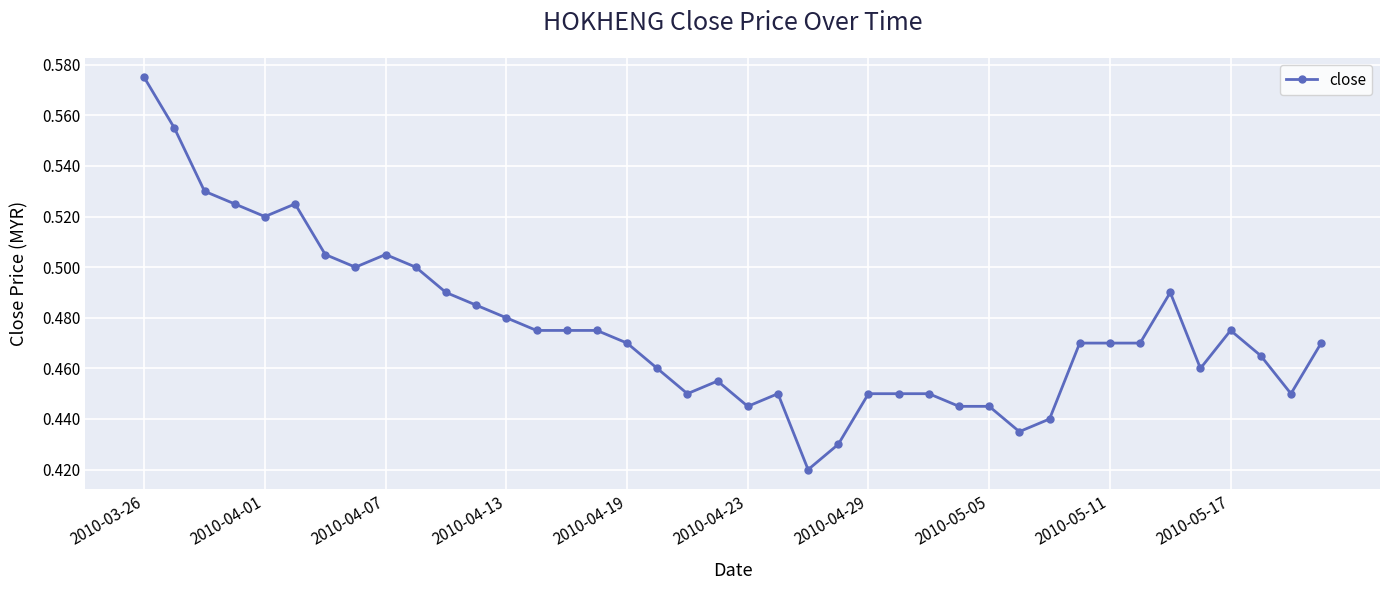

How many lines are shown in the chart?

1